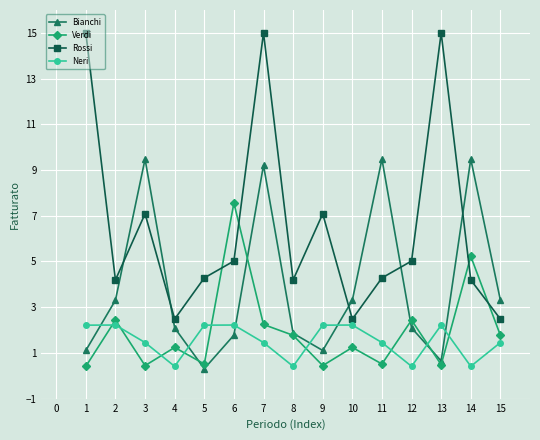

How many interior local peaks does the Verdi series have?

6